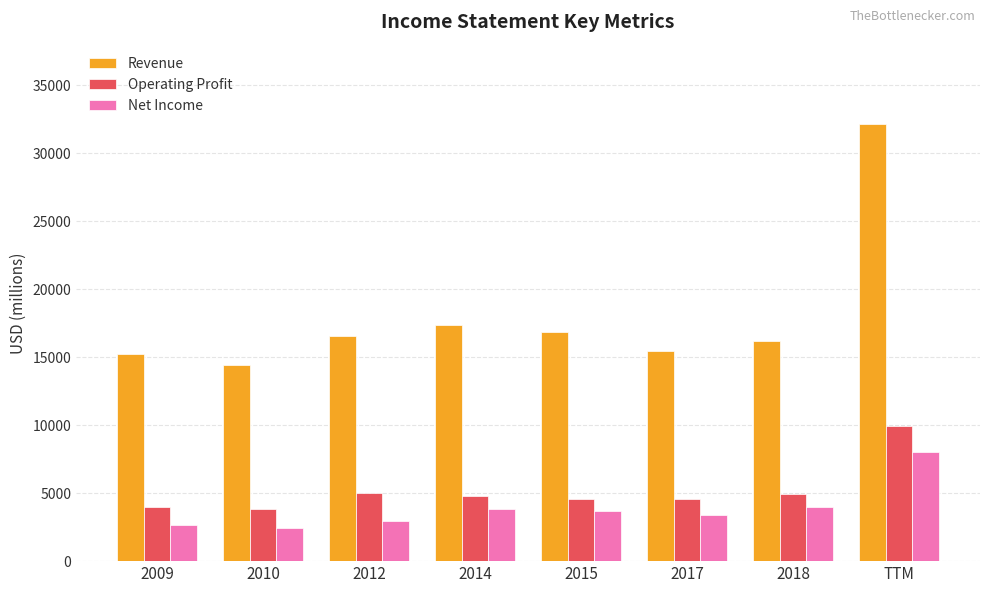

True or false: Net Income has a value of 3408 at 2017.

True